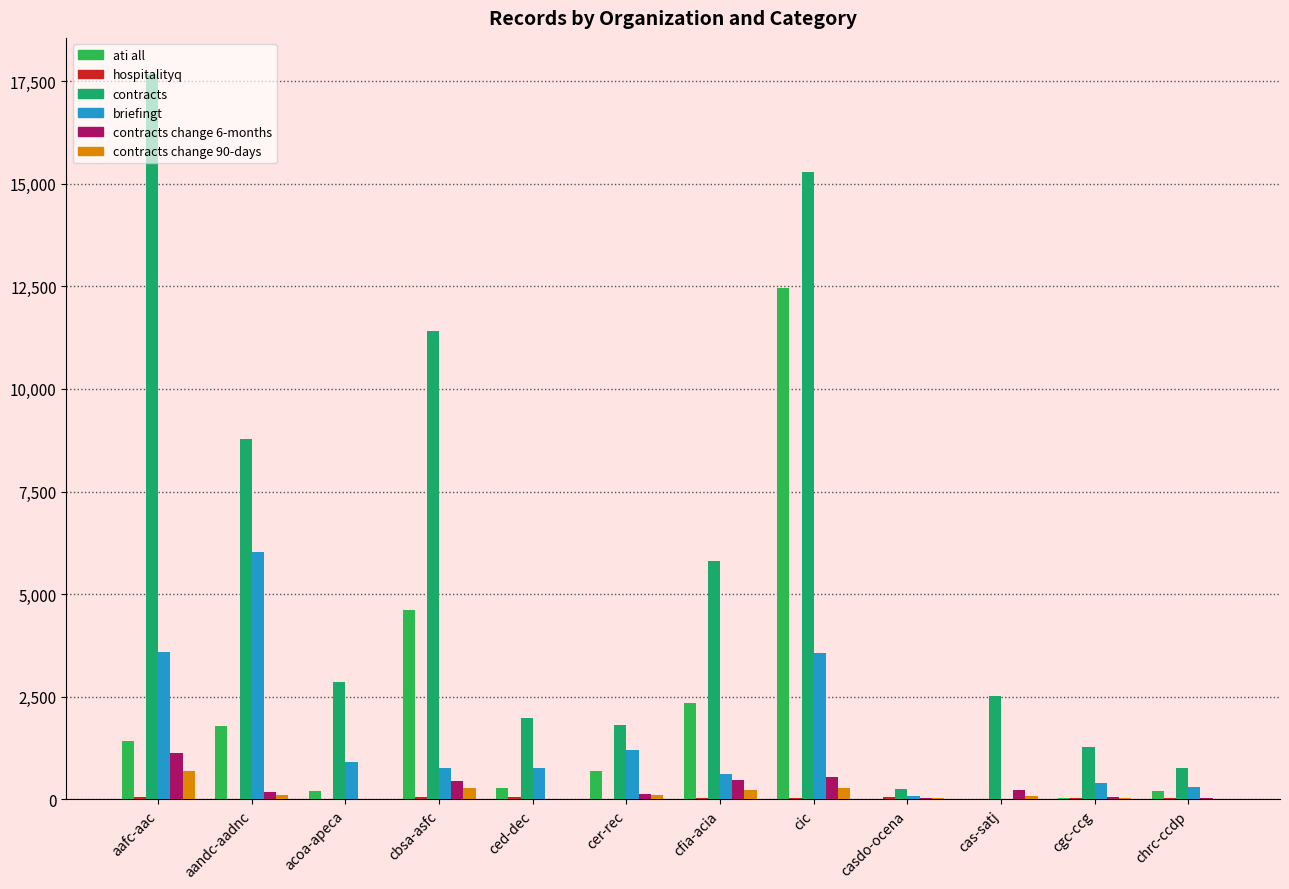

Which has a higher value, cer-rec or aafc-aac?

aafc-aac